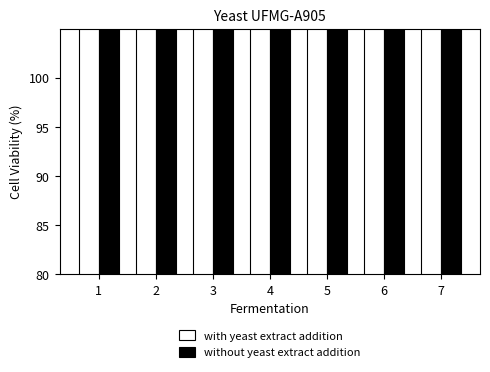

Are the bars horizontal?

No